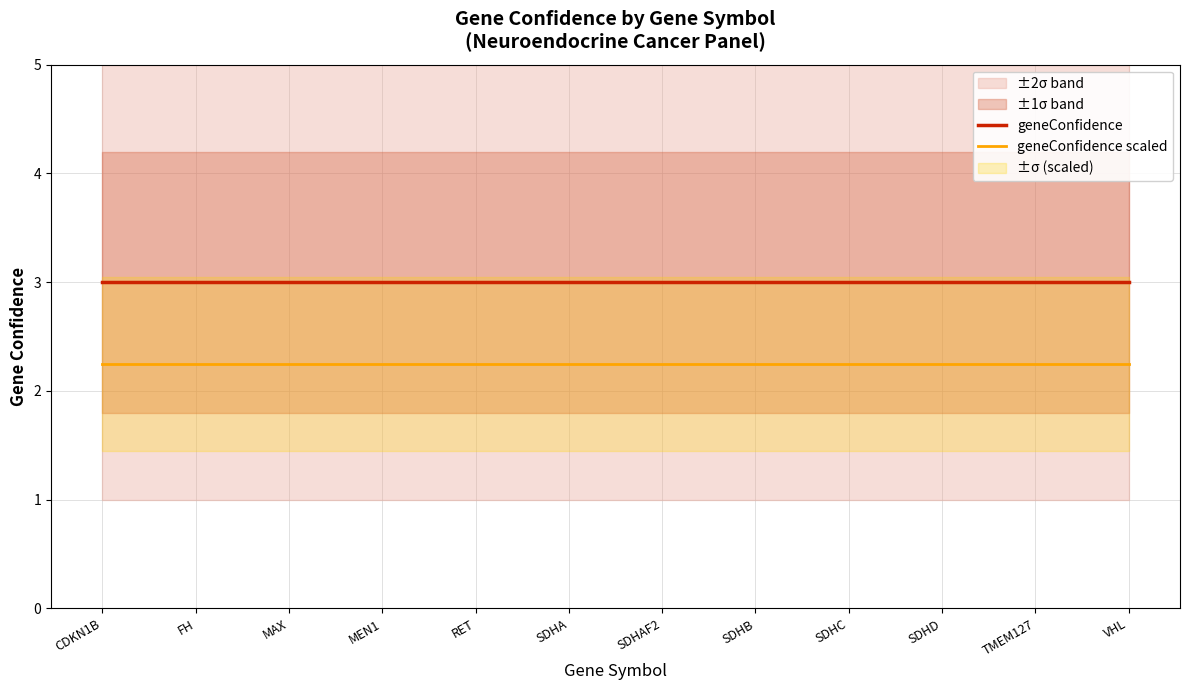

What is the sum of all geneConfidence scaled values?

27.0